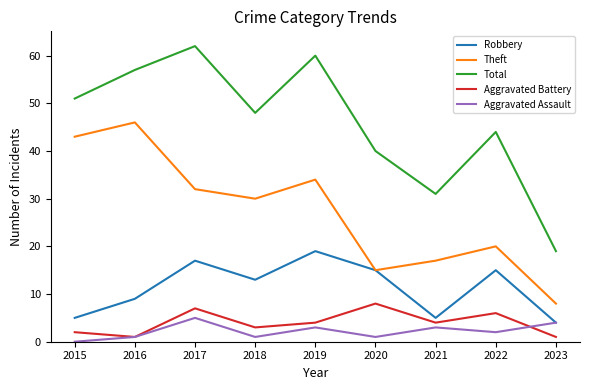

How many interior local peaks does the Aggravated Assault series have?

3